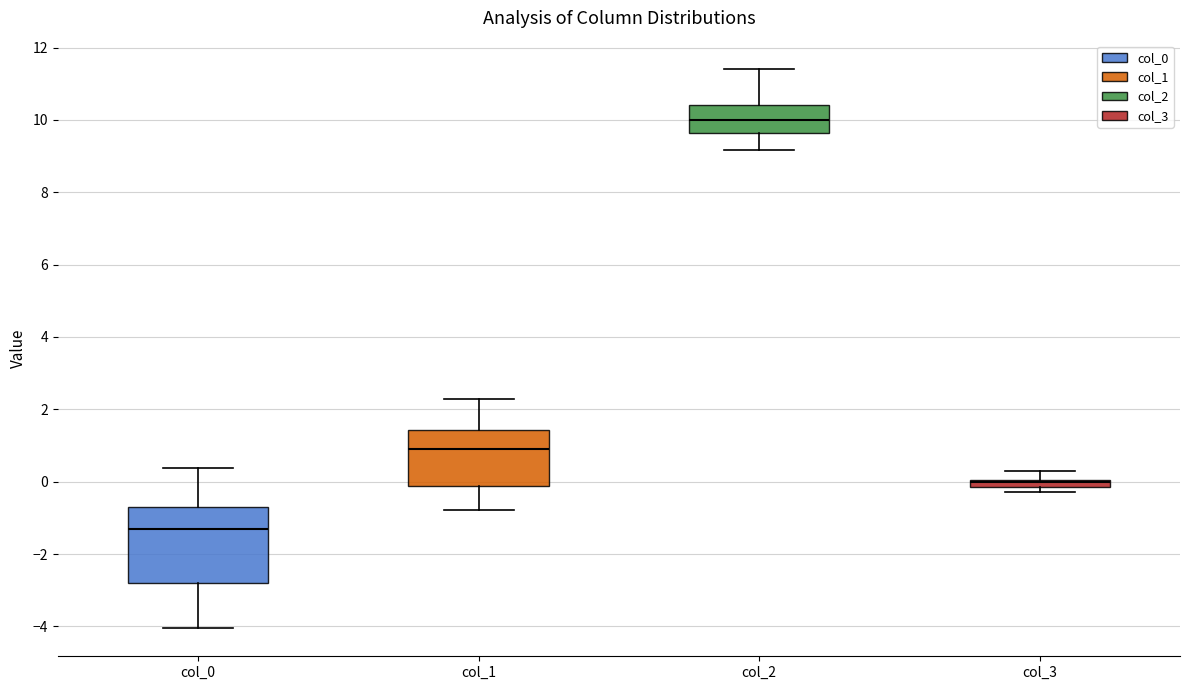

Which box is the tallest, from its lower edge to its upper edge?

col_0